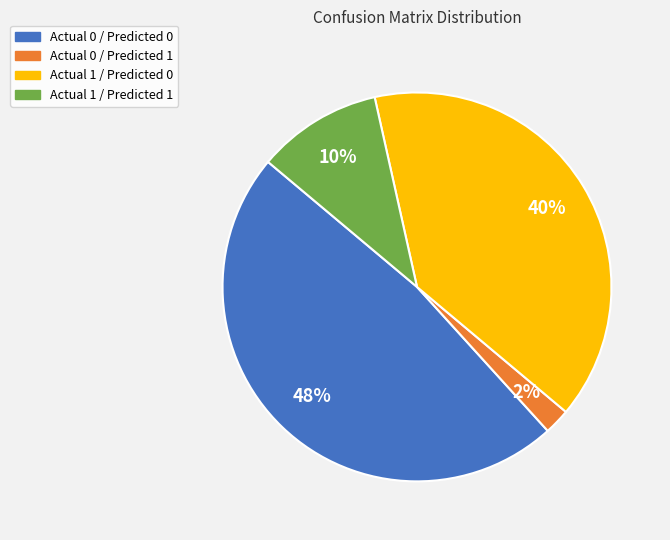

Which has a higher value, Actual 1 / Predicted 0 or Actual 0 / Predicted 1?

Actual 1 / Predicted 0